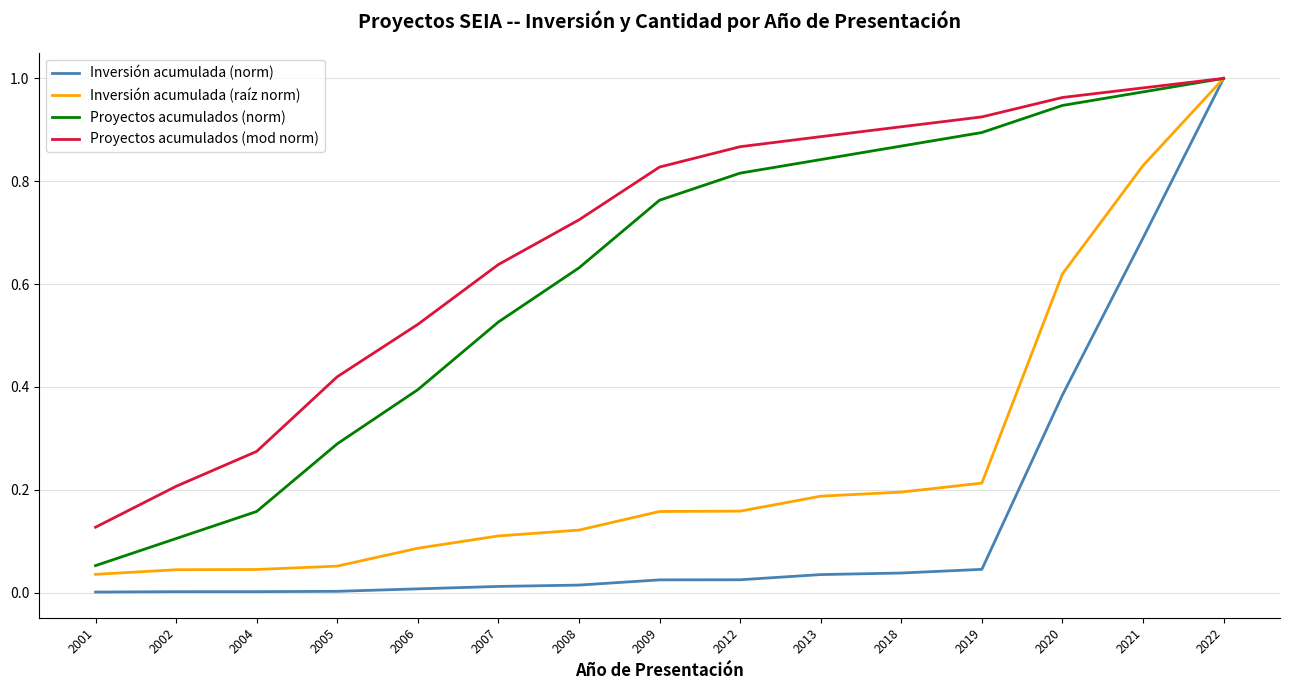

True or false: Proyectos acumulados (mod norm) has a value of 1.5 at 2020.

False